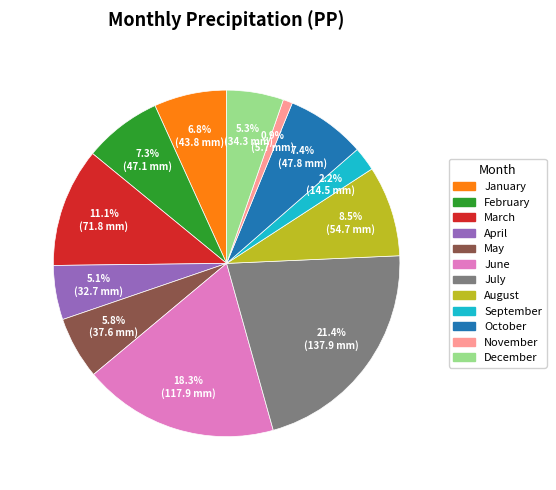

Count the number of slices in the pie.

12